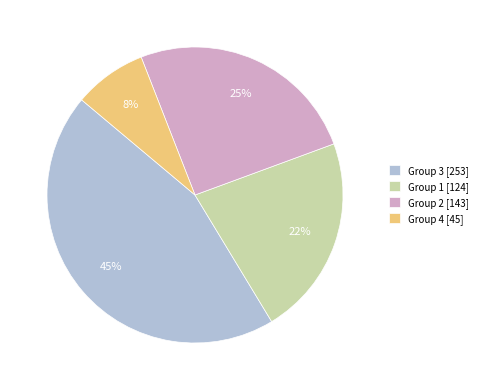

Is the sum of Group 1 [124] and Group 4 [45] greater than half?

No